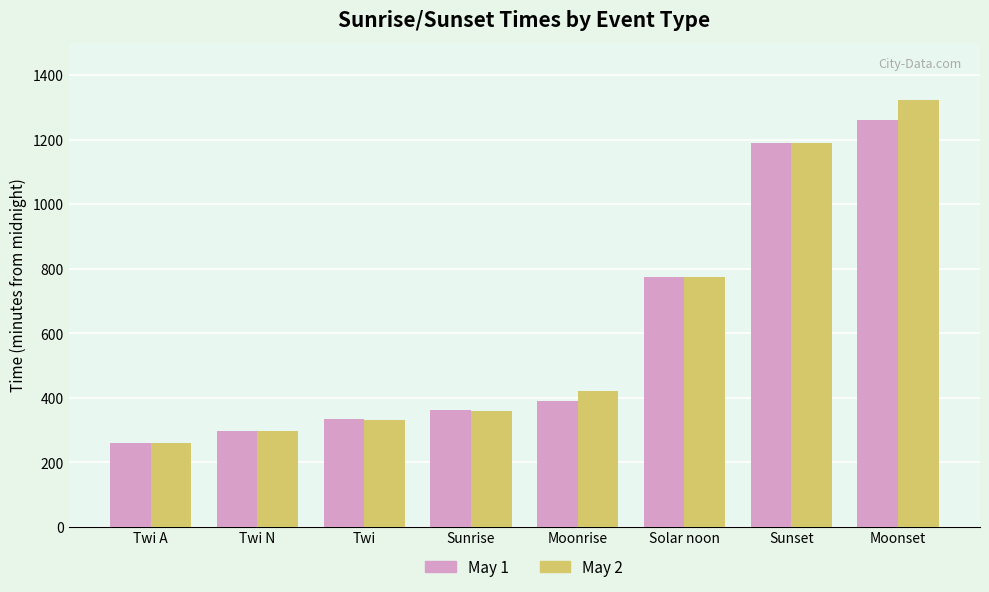

What is the value of the May 1 bar at the 2nd from the left?

298